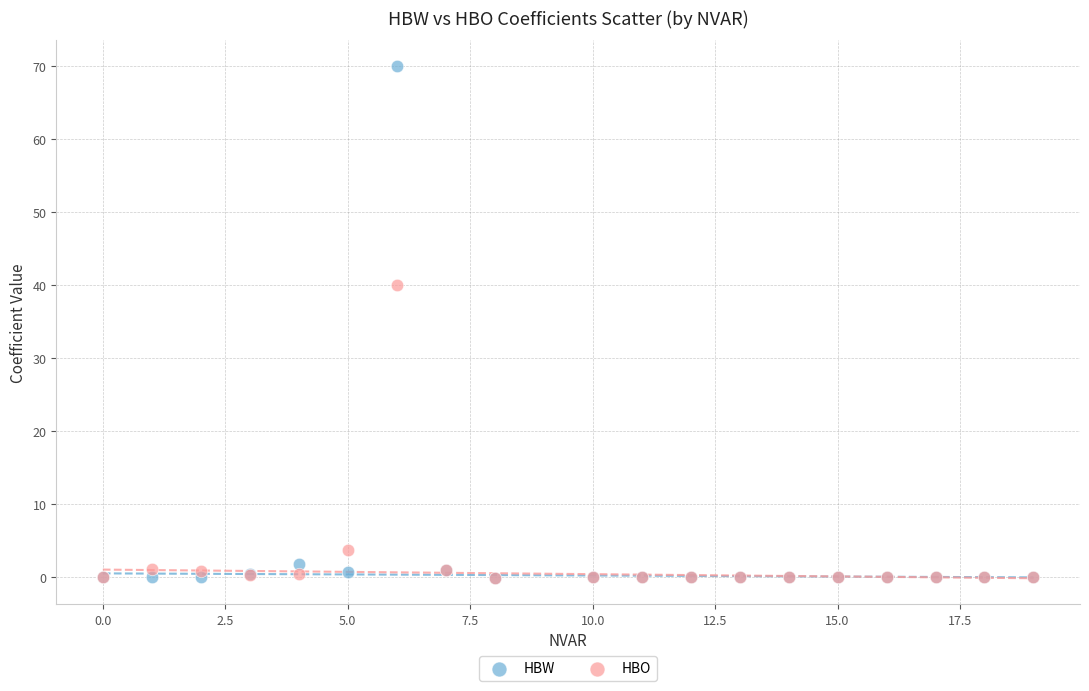

In the HBO series, what Y value is closest to 19?

3.7